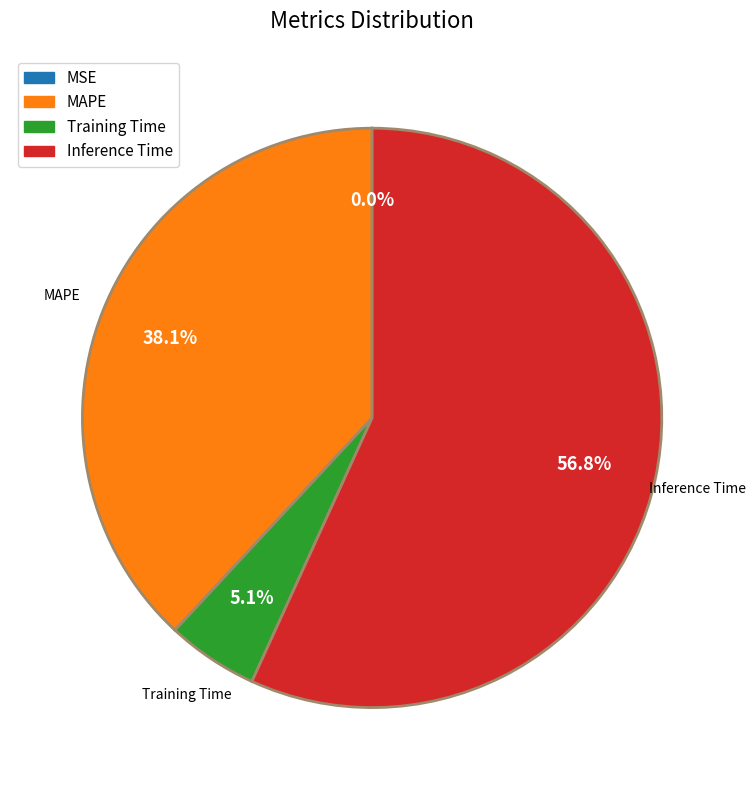

Which category has the biggest portion of the pie?

Inference Time